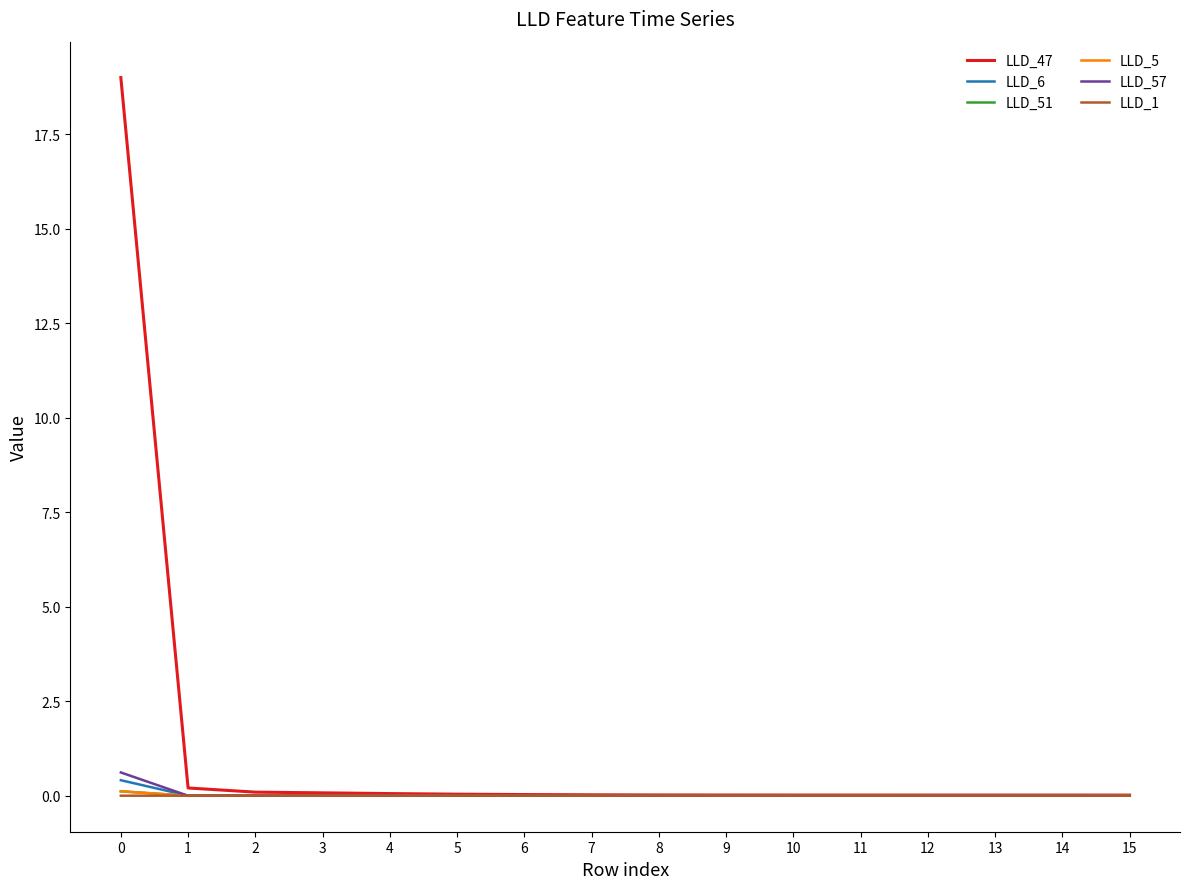

True or false: LLD_5 has a value of 0.0 at 7.

True